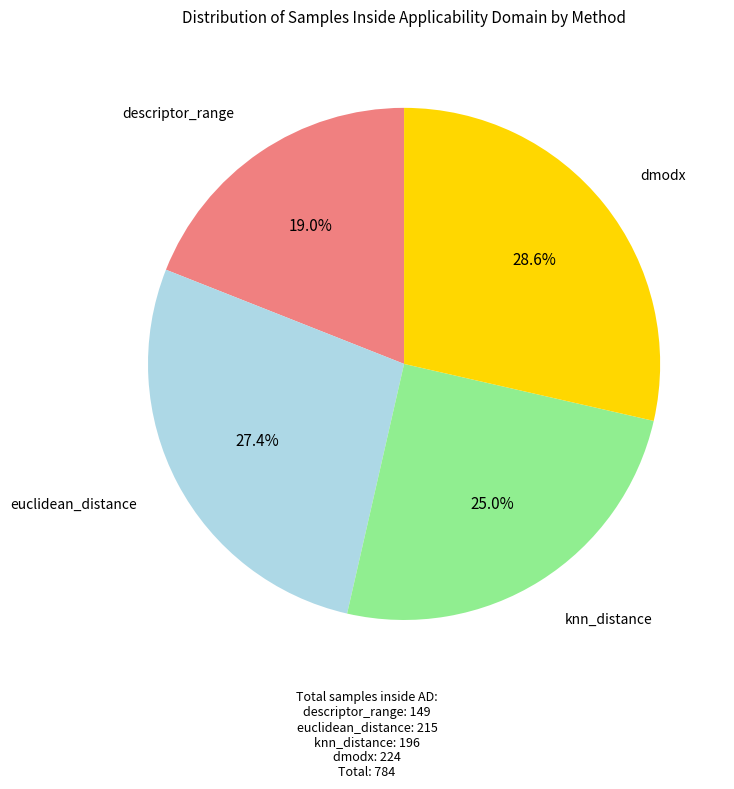

Does any single category account for the majority?

No